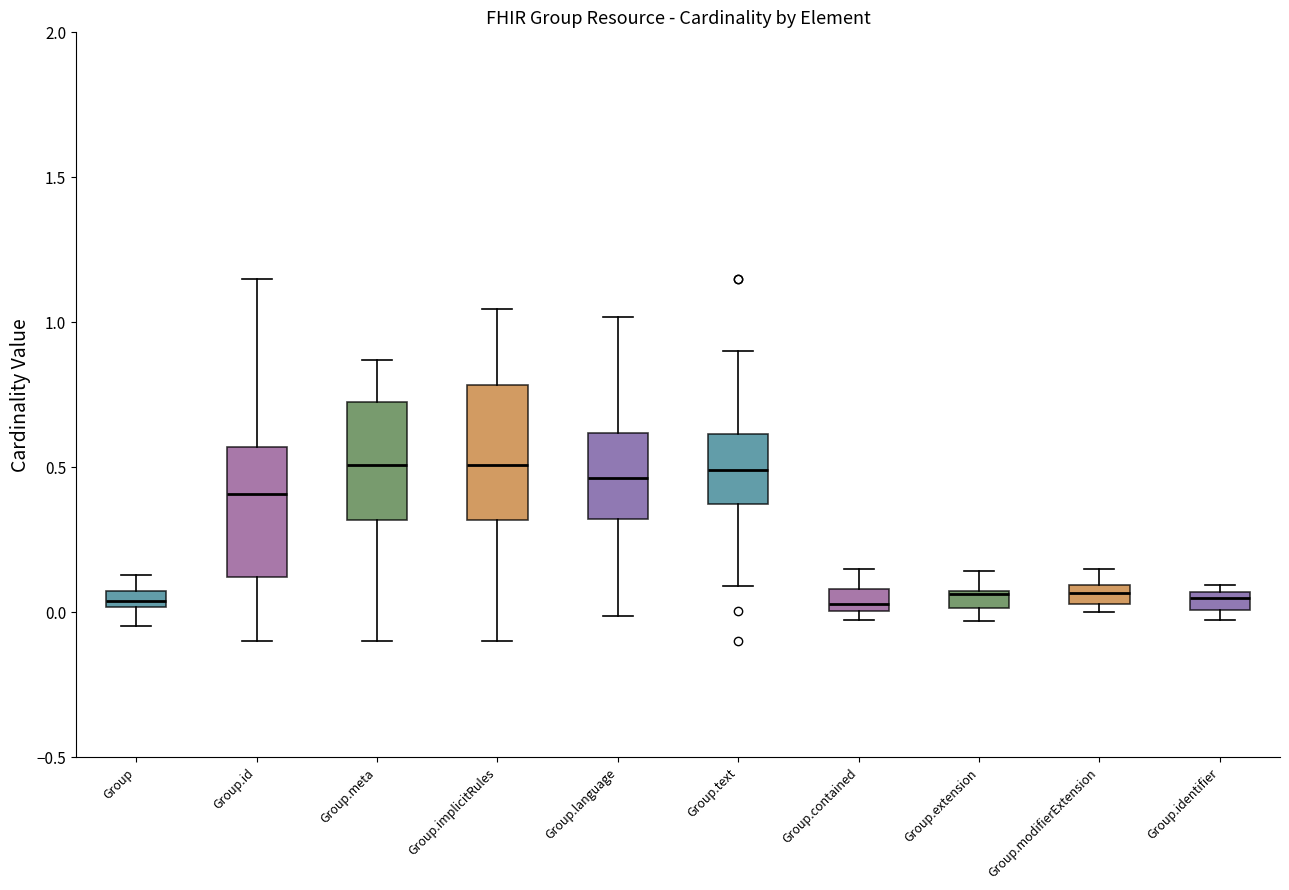

Where is the upper edge of the box for Group on the y-axis? The values are not printed on the chart, so give them approximately, as read against the axis.

0.10